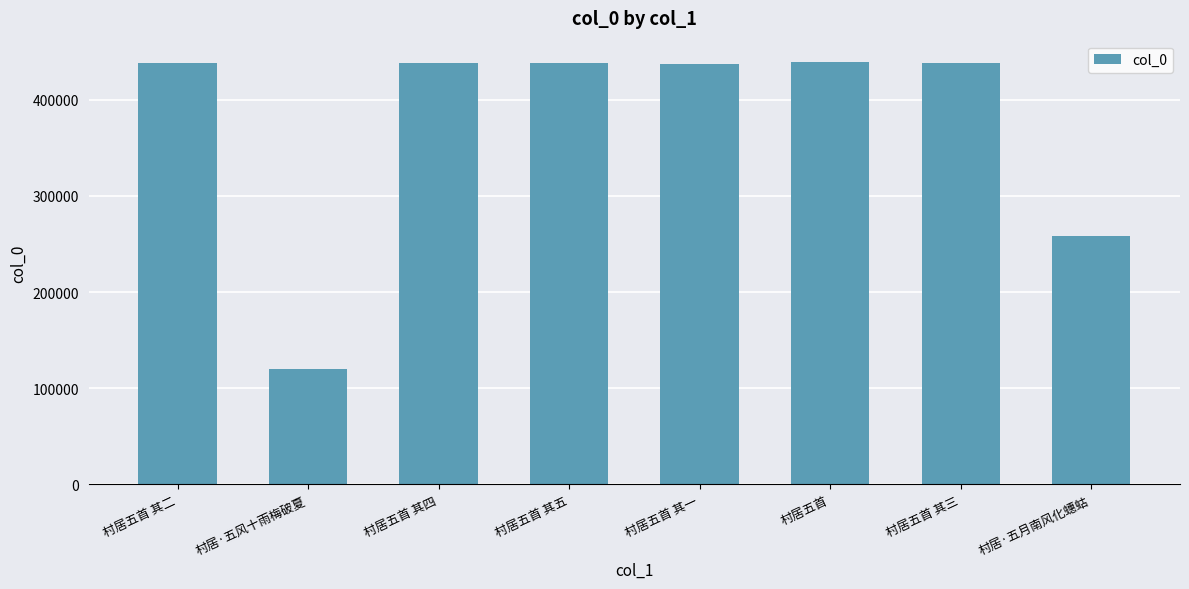

How many data points does each series have?

8